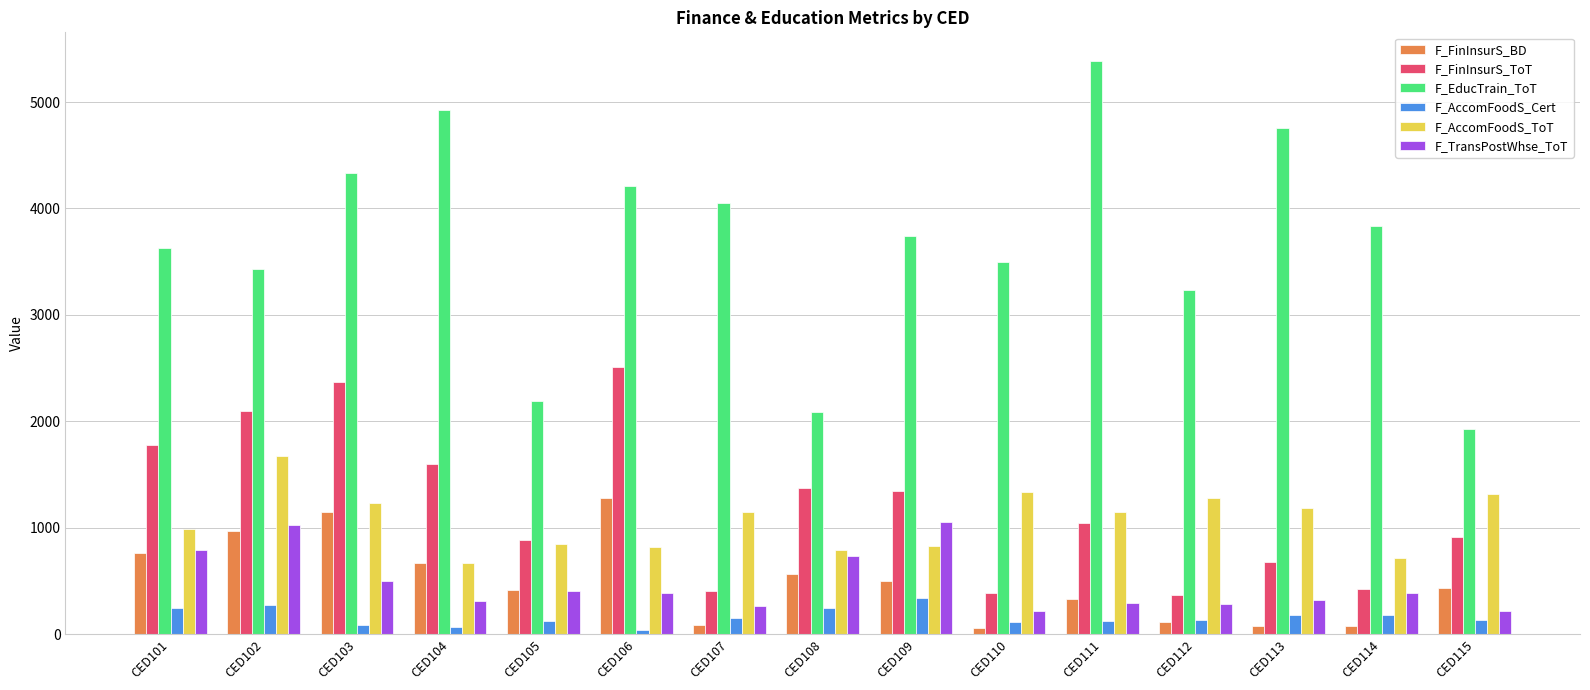

How many bars are there in total?

90